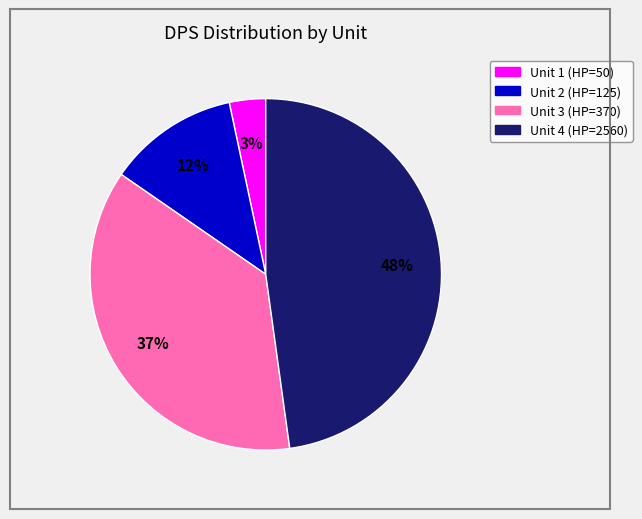

Do Unit 3 (HP=370) and Unit 4 (HP=2560) together represent more than half of the pie?

Yes